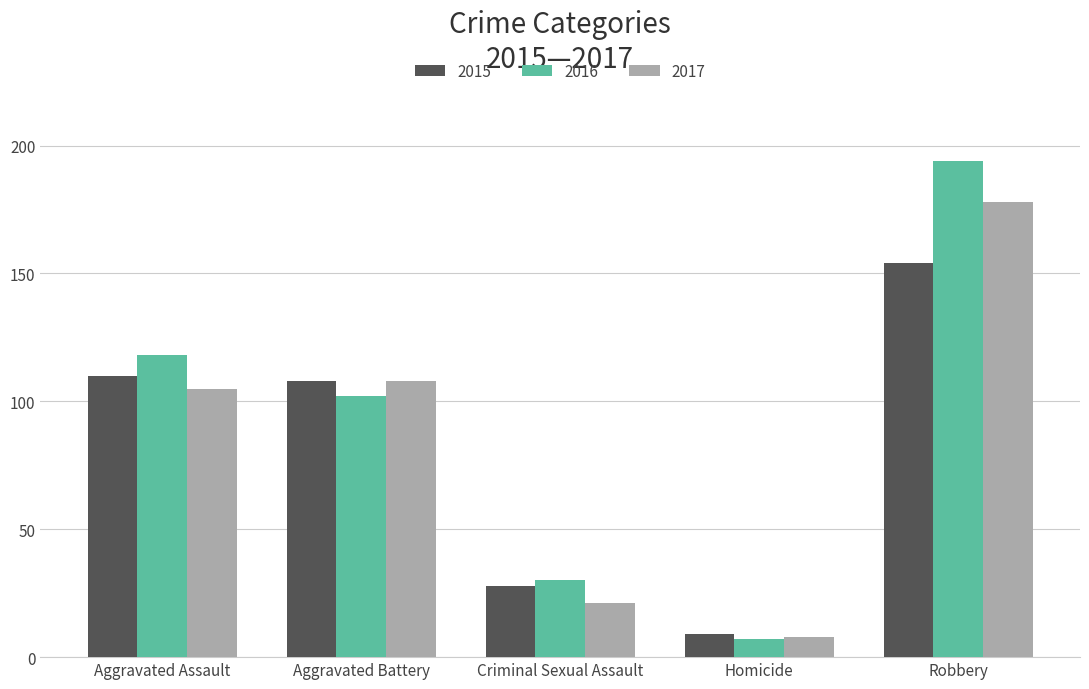

Reading right to left, list all the values displayed in this chart.

2015: Robbery=154	Homicide=9	Criminal Sexual Assault=28	Aggravated Battery=108	Aggravated Assault=110
2016: Robbery=194	Homicide=7	Criminal Sexual Assault=30	Aggravated Battery=102	Aggravated Assault=118
2017: Robbery=178	Homicide=8	Criminal Sexual Assault=21	Aggravated Battery=108	Aggravated Assault=105